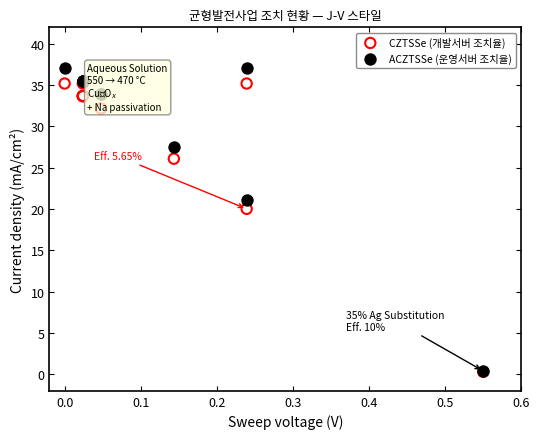

In the CZTSSe (개발서버 조치율) series, what Y value is closest to 17?

20.0